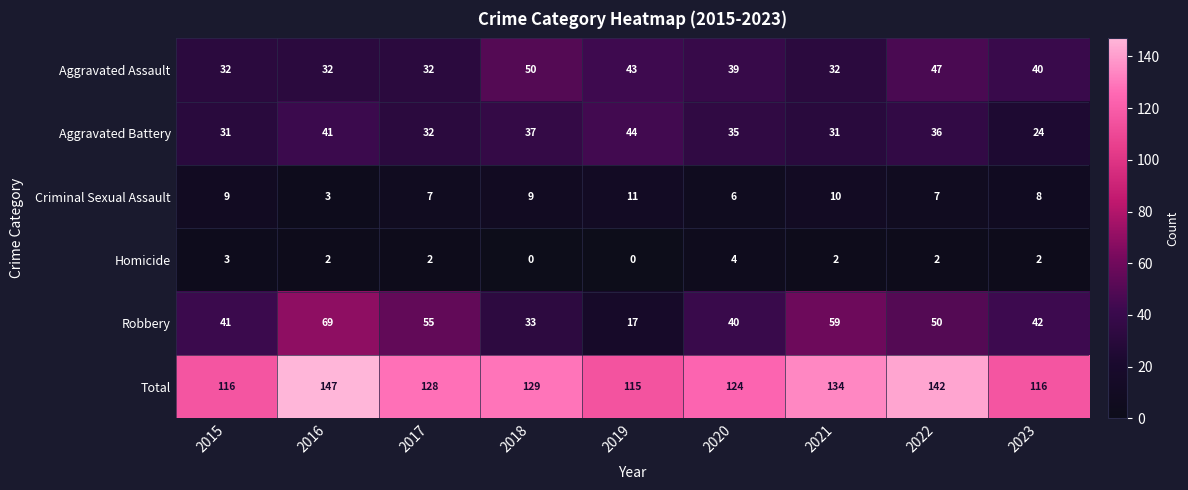

What is the total value across all series at 2021?

268